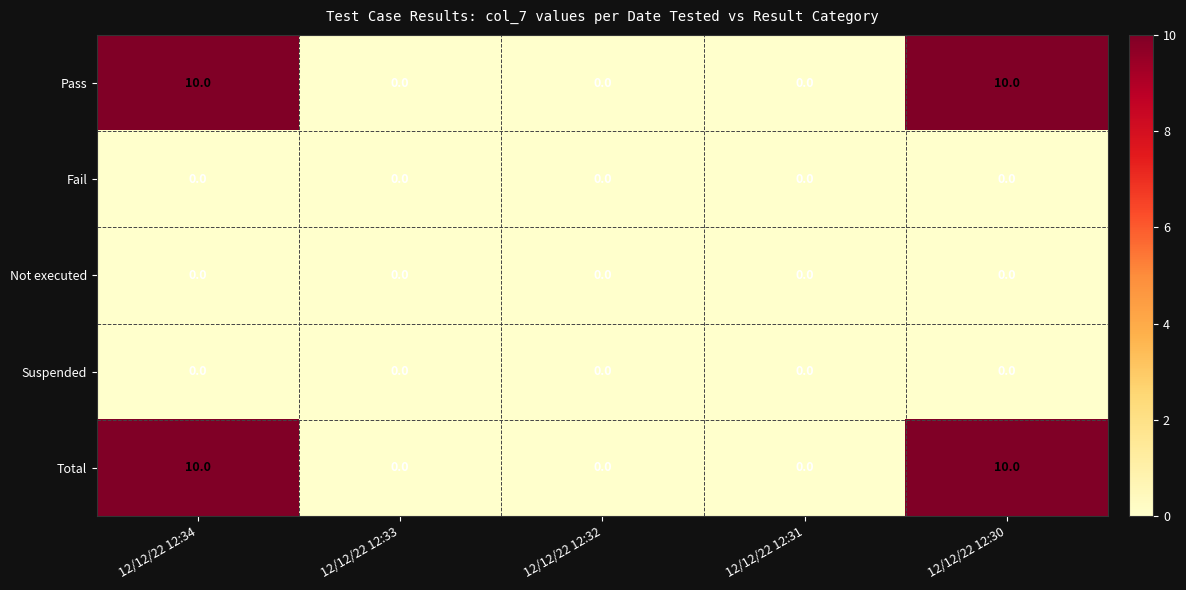

What is the maximum value for Total?

10